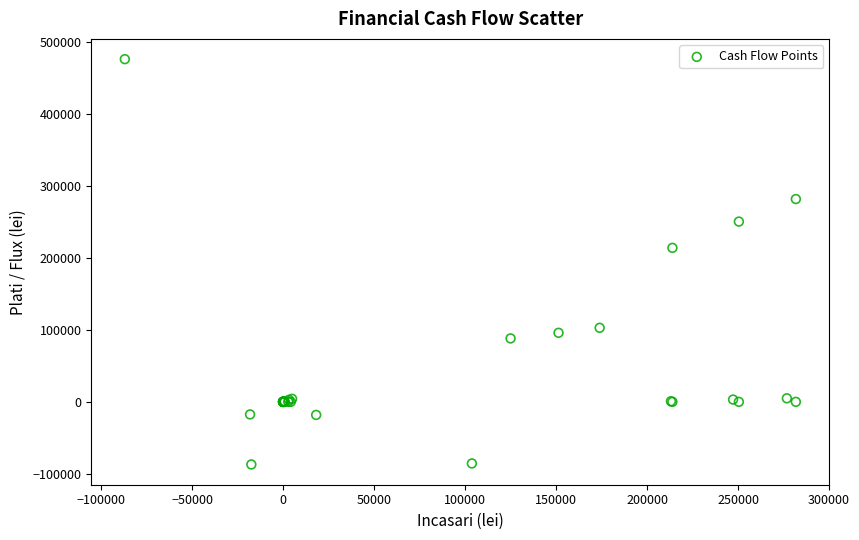

What Y value in the scatter plot is closest to 194593?

213956.9